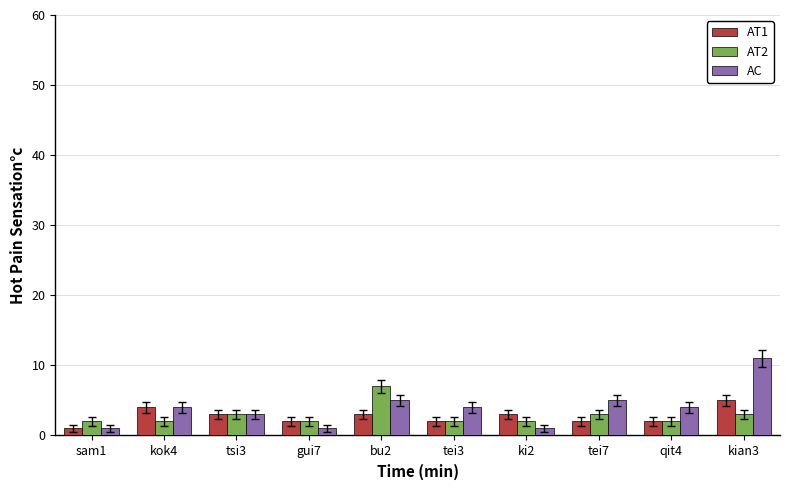

The value of AT1 at qit4 is 2. True or false?

True